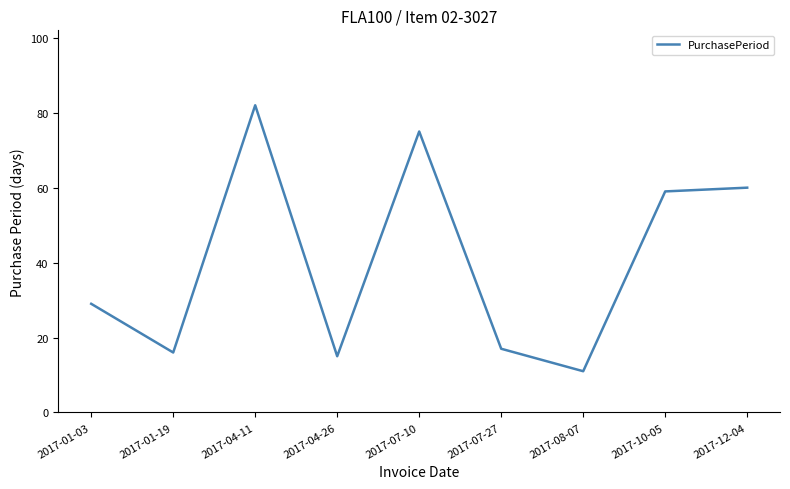

What is the greatest value displayed?

82